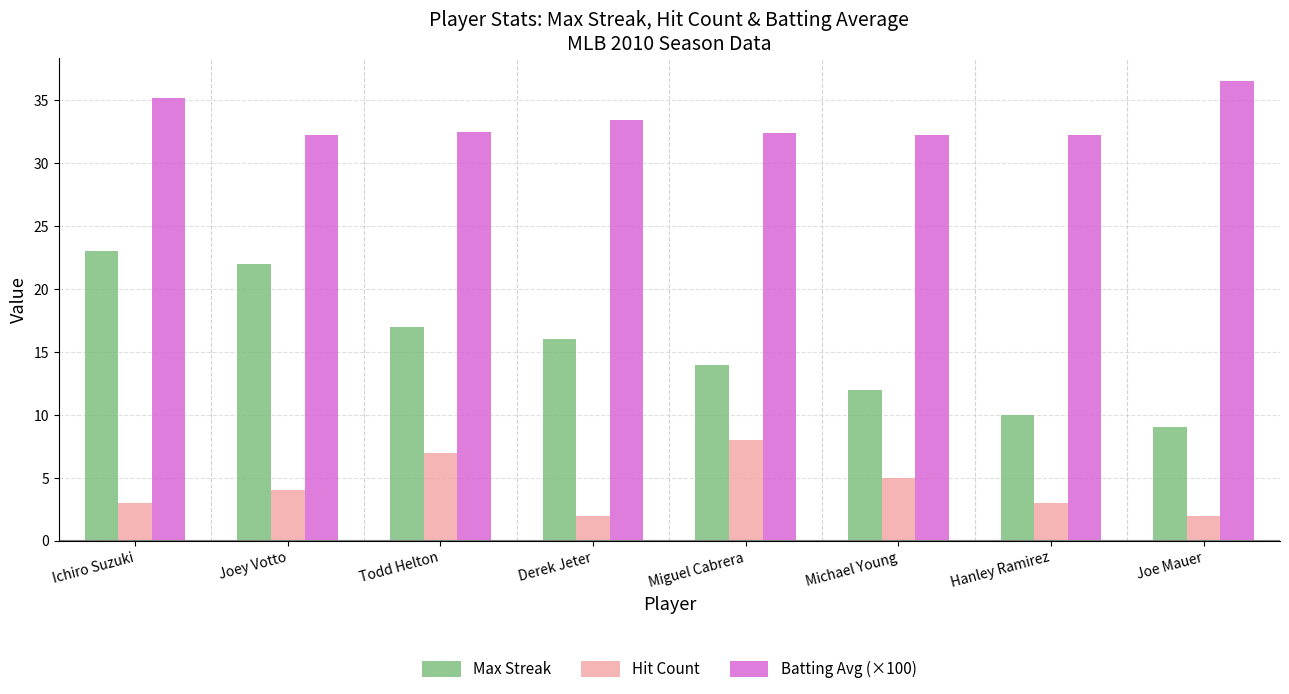

What is the greatest value displayed?

36.5